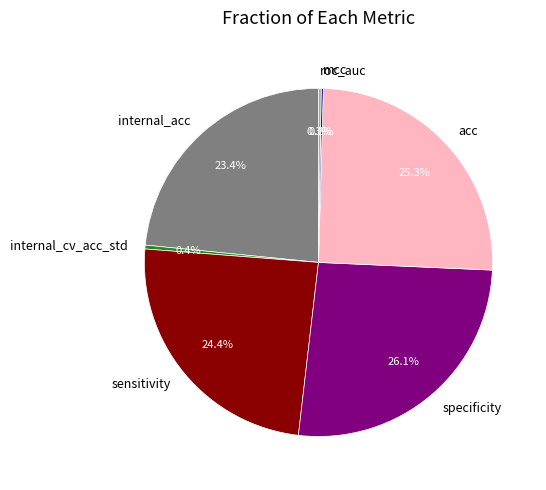

True or false: acc accounts for 35% of the total.

False